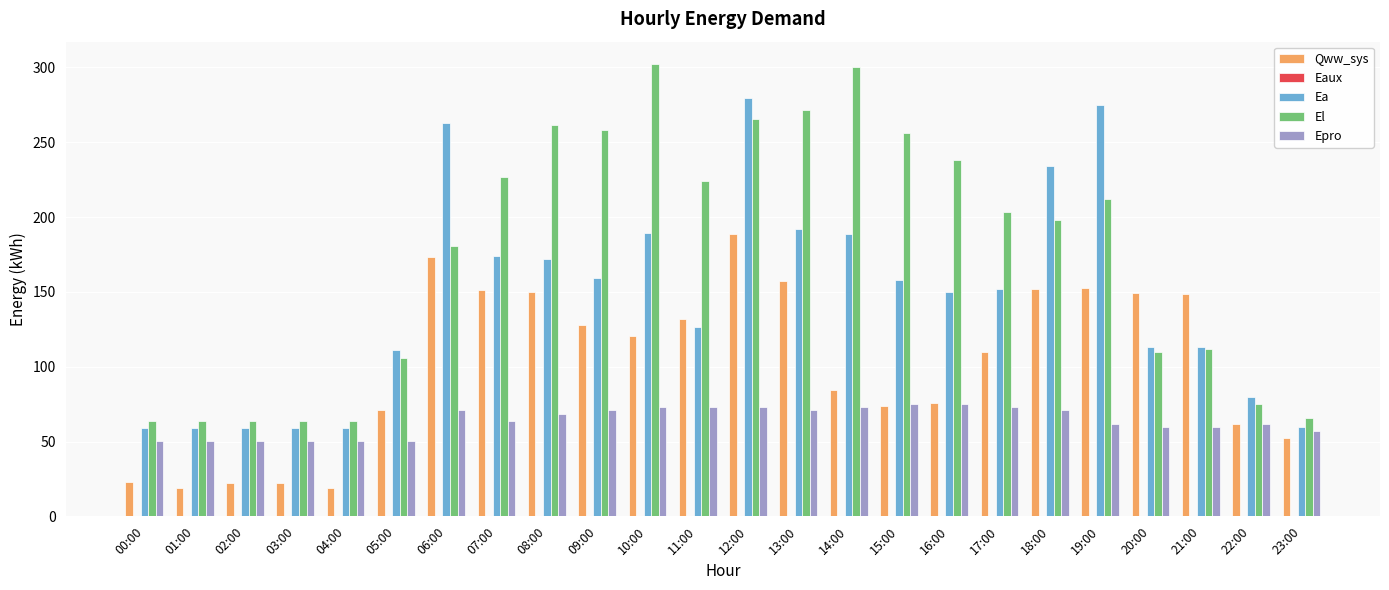

Which series has the largest total across all categories?

El